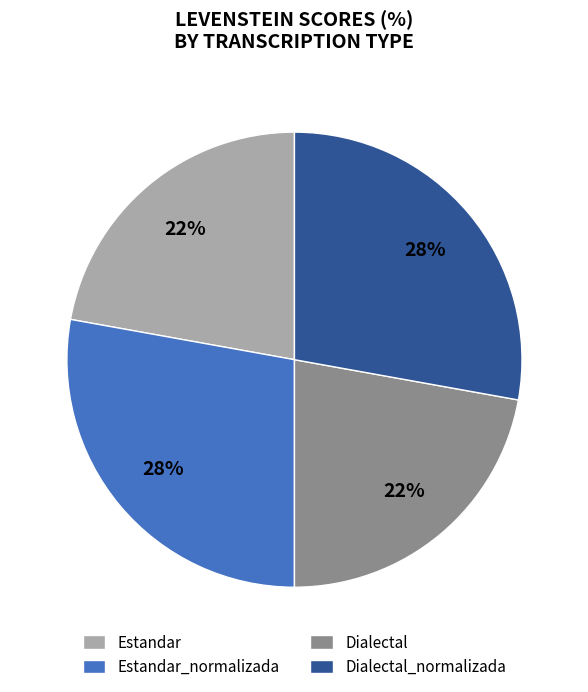

What percentage is the Estandar_normalizada slice, to the nearest percent?

28%